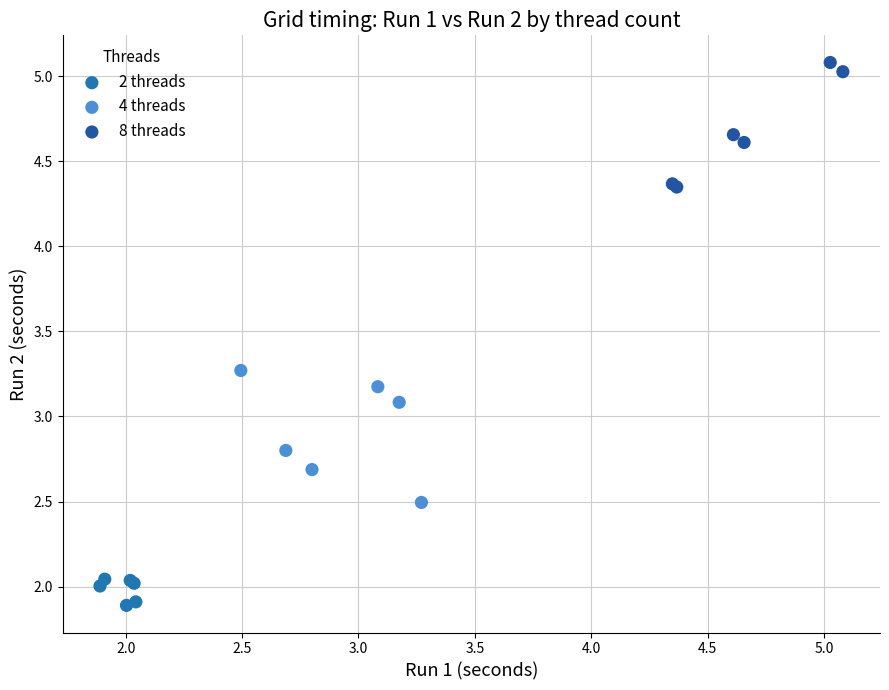

Which series reaches the minimum Y coordinate?

2 threads